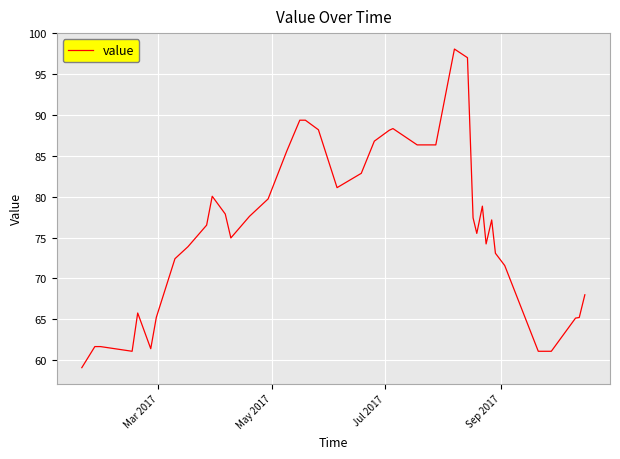

What is the greatest value displayed?

98.1